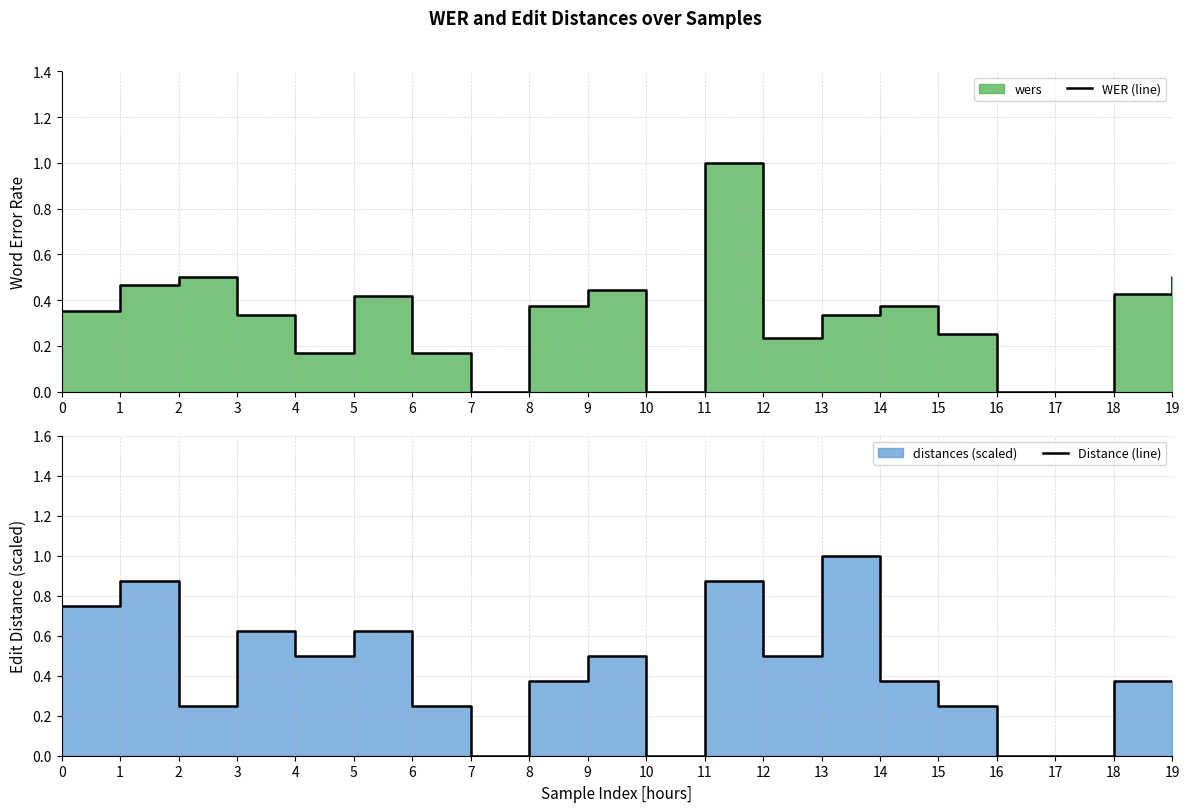

Which series has the largest total across all categories?

Distance (line)